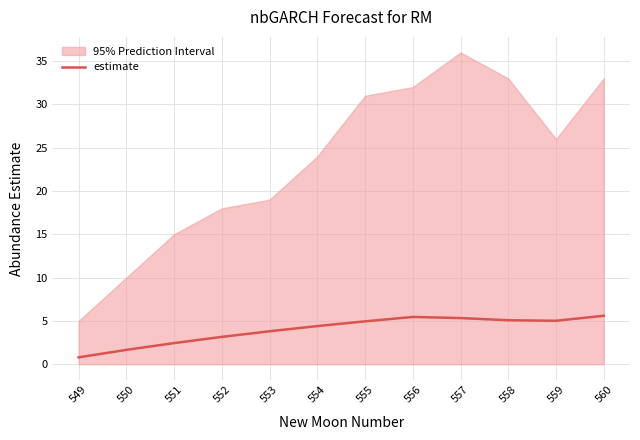

List the labels in order of value, largest first.

560, 556, 557, 558, 559, 555, 554, 553, 552, 551, 550, 549